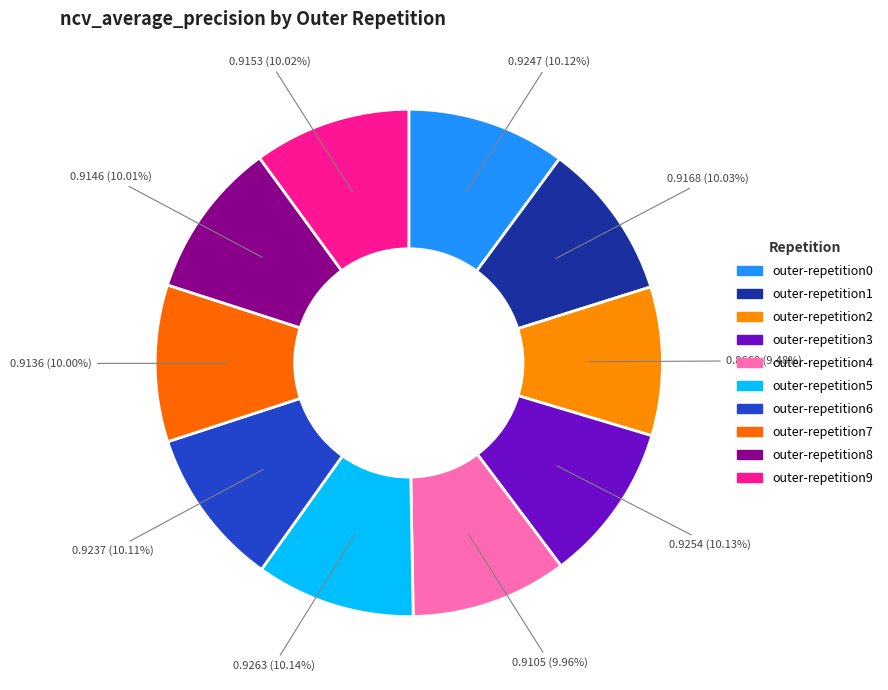

To the nearest percent, what is the difference between the outer-repetition2 and outer-repetition7 slice percentages?

1%